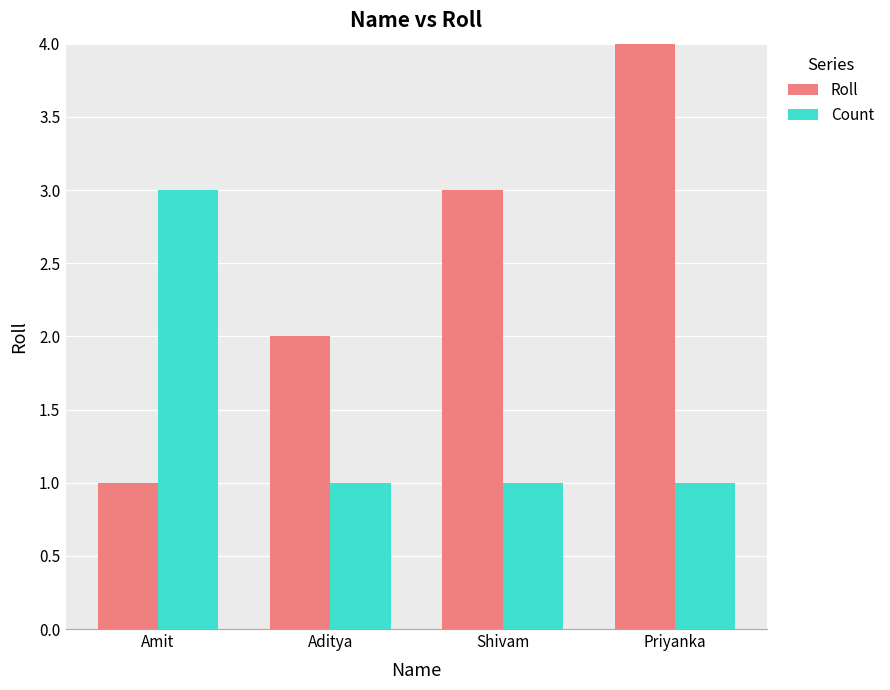

Which category has the highest value across all series?

Priyanka